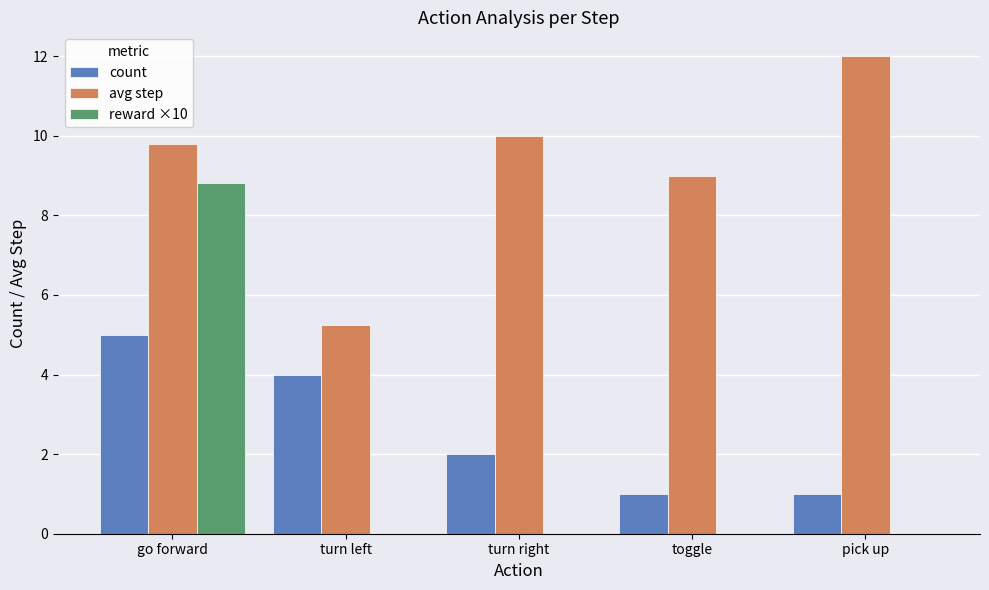

The count series shows 4.0 at turn left. True or false?

True